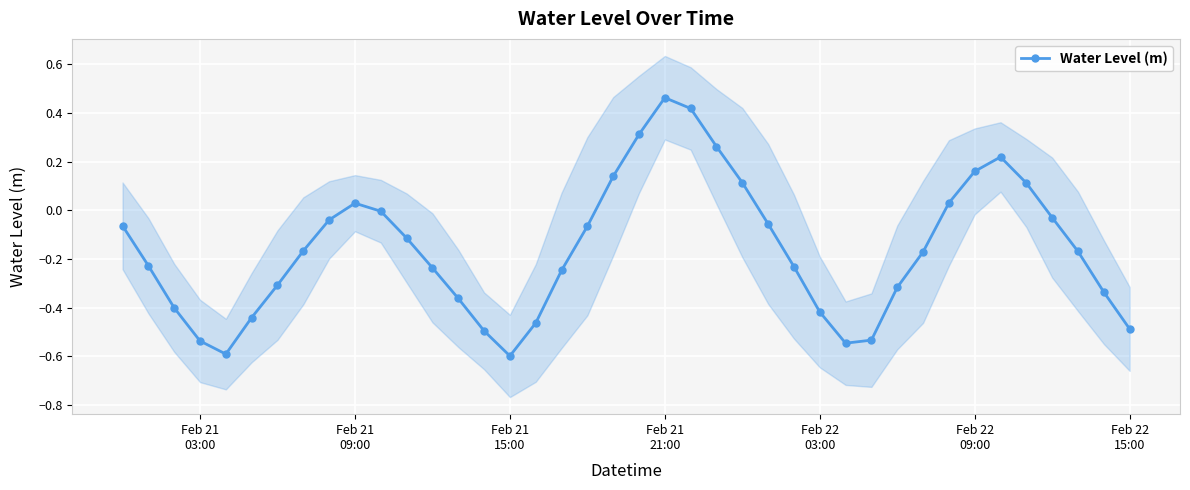

True or false: Water Level (m) has more than 2 points higher than both neighbors.

True